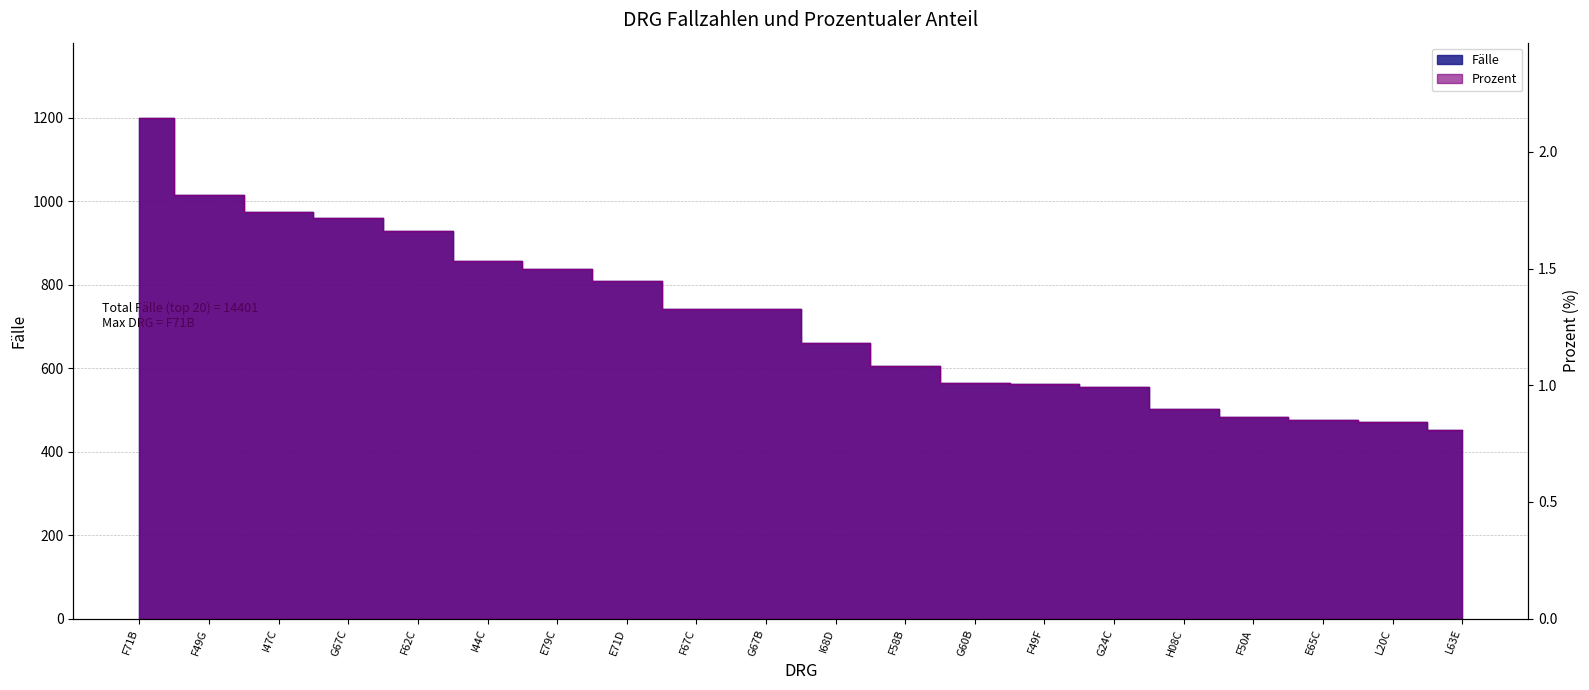

What is the difference between the Fälle values at E65C and F58B?

129.0